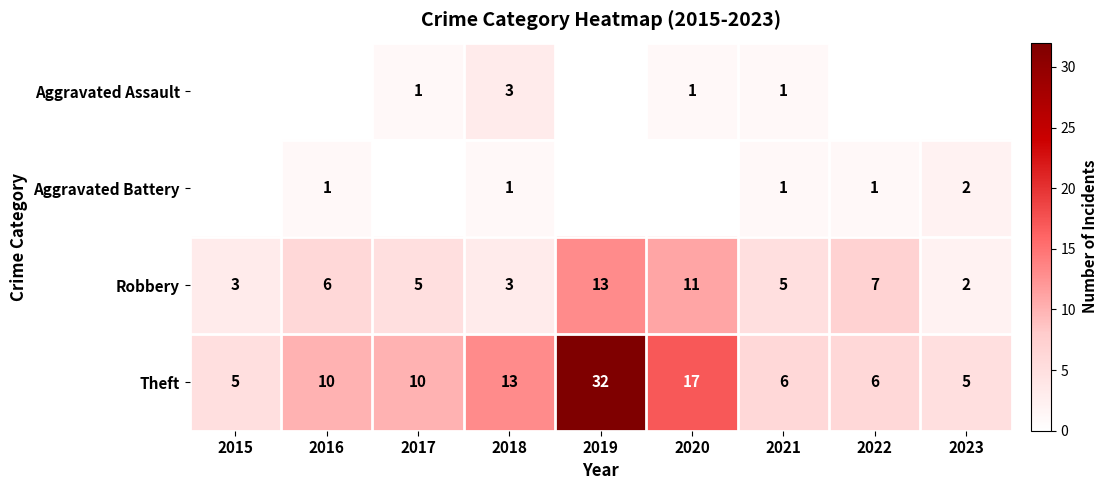

The Aggravated Battery series shows 1 at 2016. True or false?

True